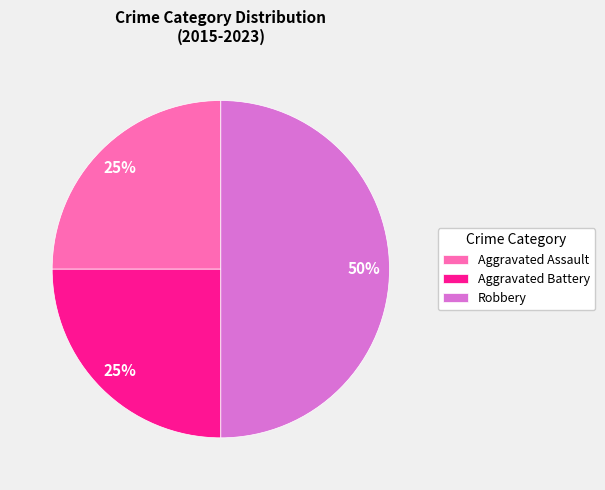

Is Aggravated Battery the majority of the pie?

No